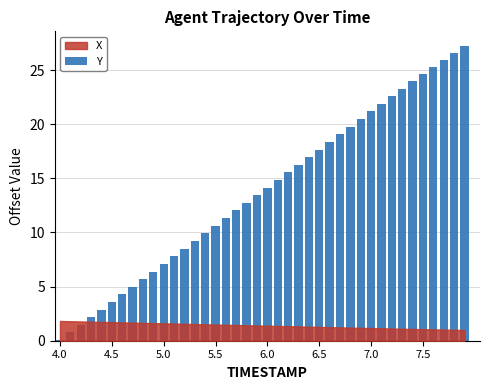

What is the sum of all values?

550.5